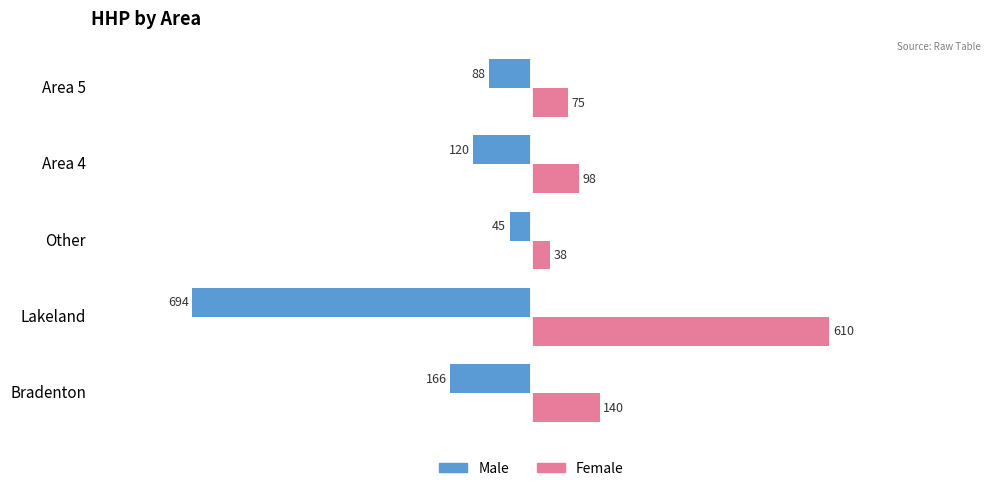

How many categories are shown in the chart?

5